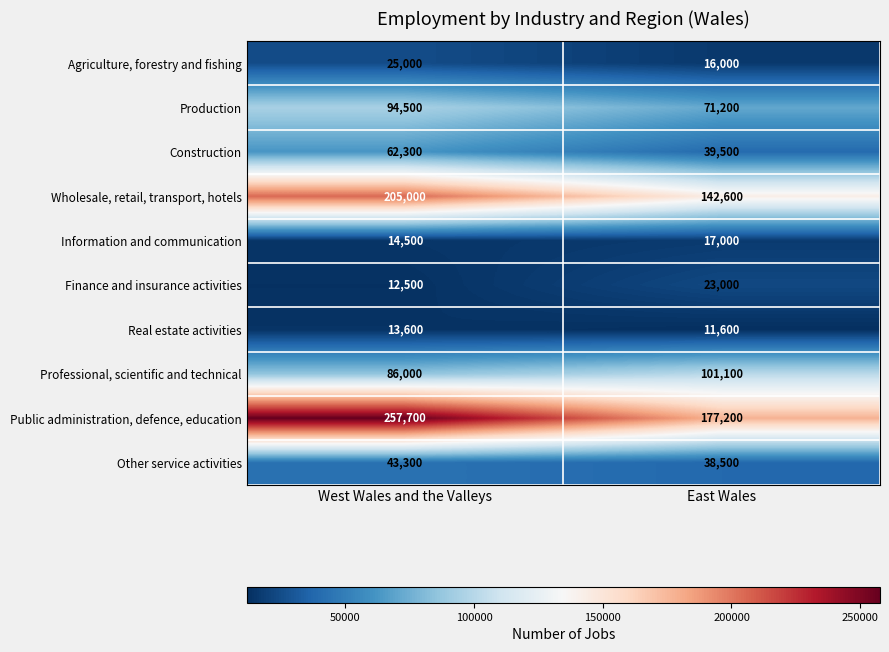

Which category has the highest value across all series?

West Wales and the Valleys